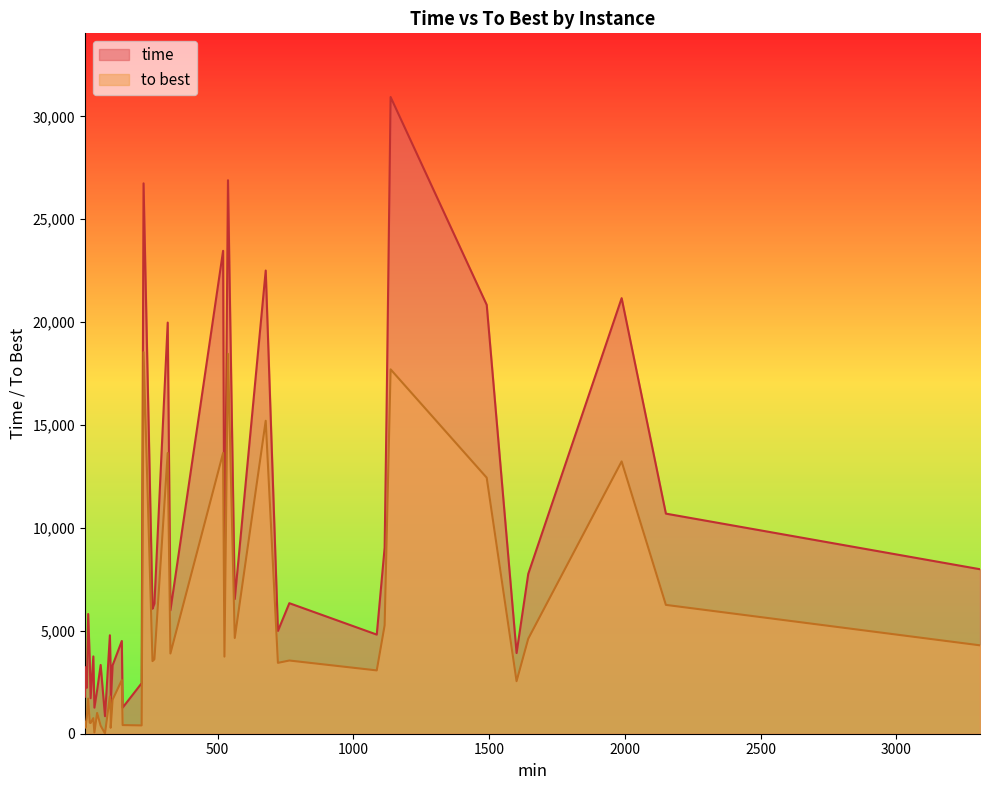

What is the sum of all to best values?

199426.0